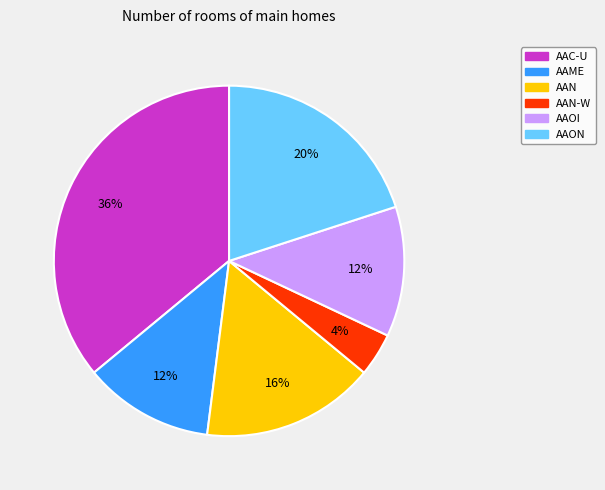

Combined, do AAON and AAC-U account for over 50%?

Yes